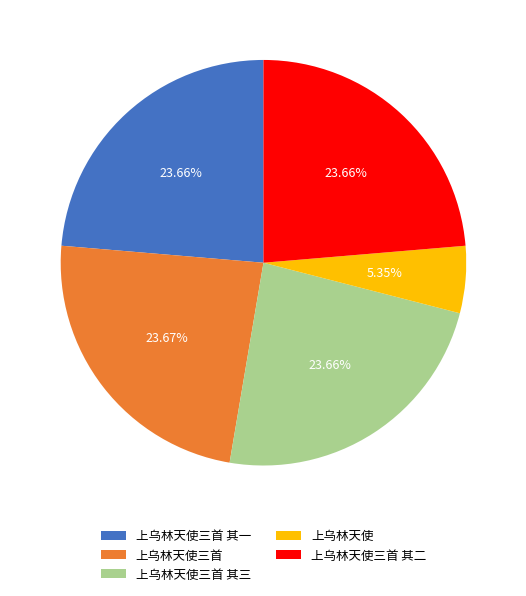

Does 上乌林天使三首 其三 account for over 50% of the chart?

No